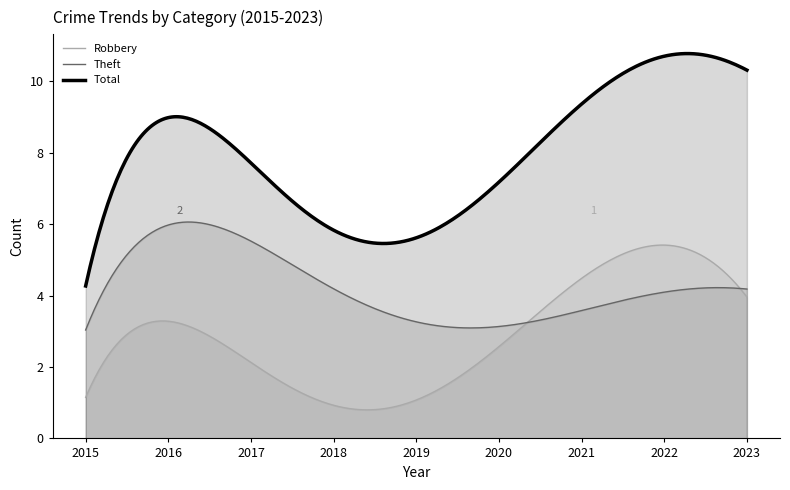

How many lines are shown in the chart?

3